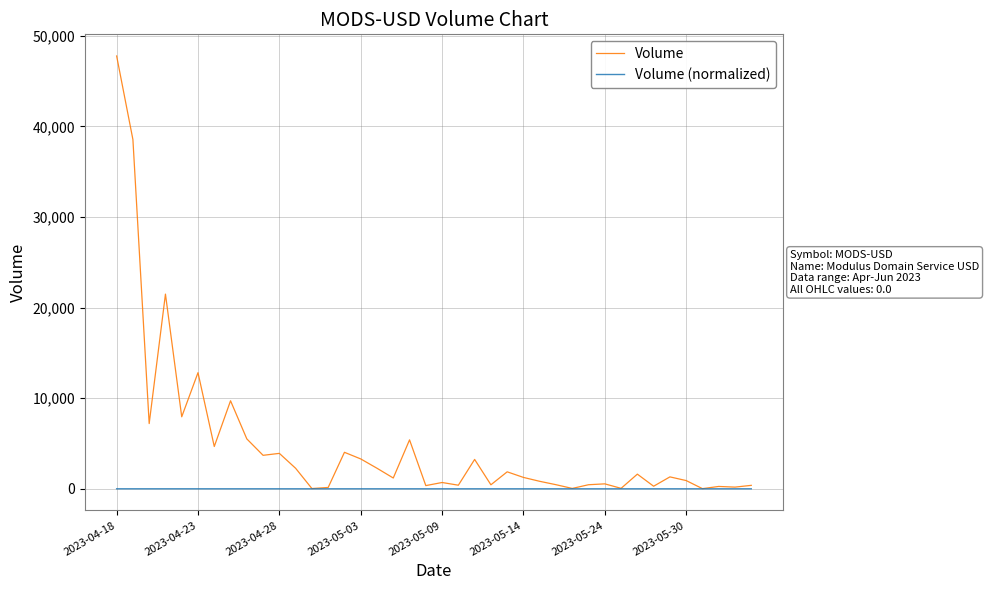

Does the chart display data point markers on the line(s)?

No